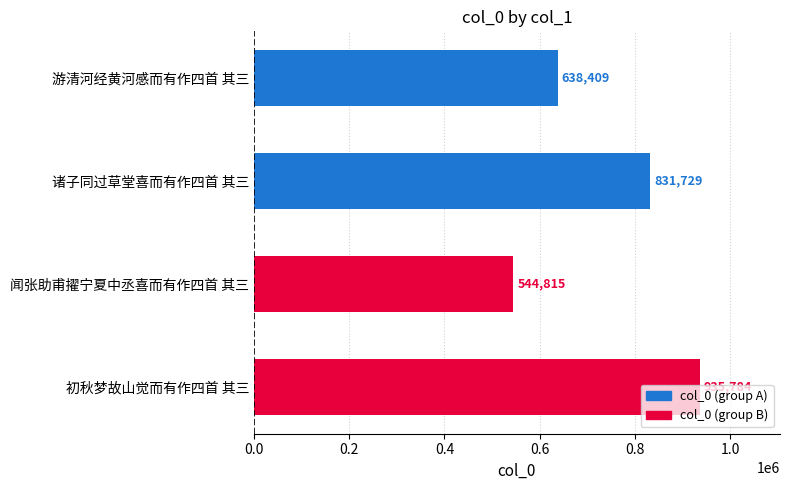

What is the label of the 2nd bar from the top?

诸子同过草堂喜而有作四首 其三